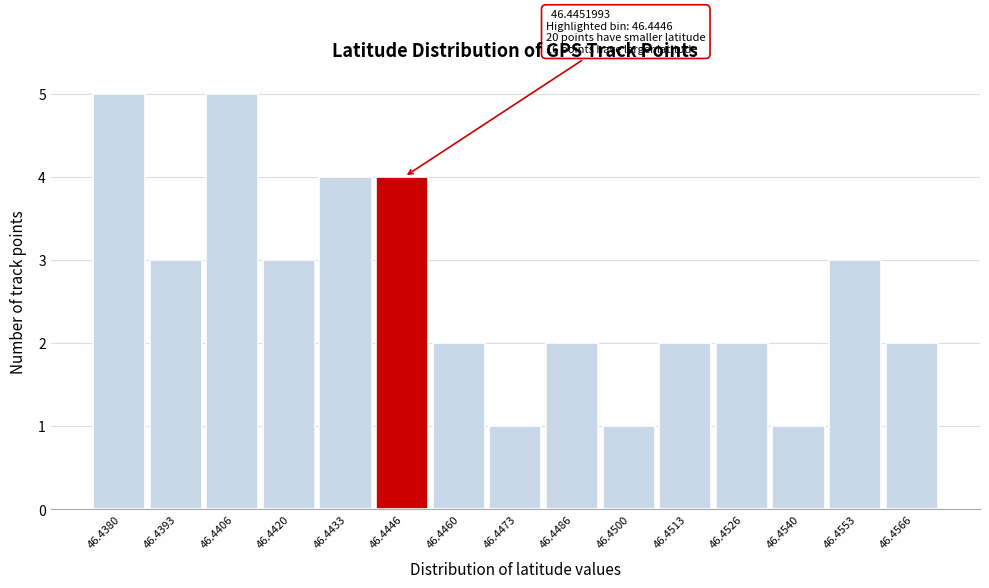

Reading left to right, what are all the values shown in this chart?

5	3	5	3	4	4	2	1	2	1	2	2	1	3	2